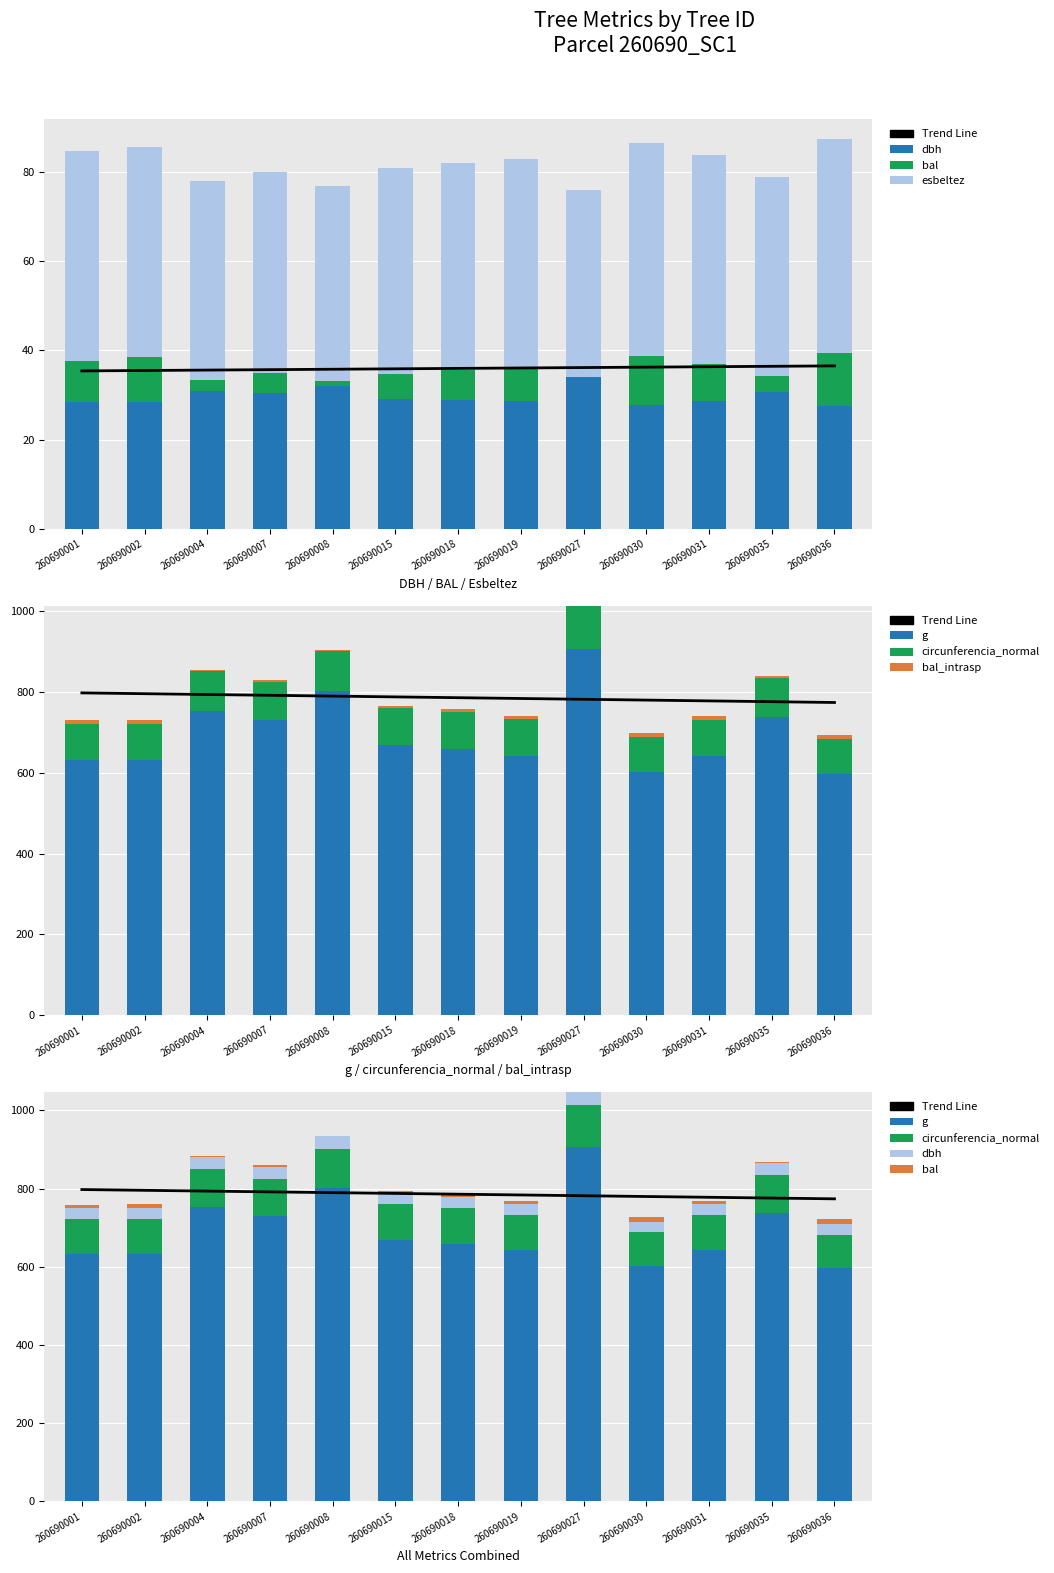

Reading left to right, list all the values displayed in this chart.

dbh: 28.4	28.4	31.0	30.5	32.0	29.2	29.0	28.6	34.0	27.7	28.6	30.7	27.5
g: 632.6	632.2	753.5	730.1	801.7	668.8	659.6	642.5	907.1	601.1	642.0	738.8	596.1
bal: 9.3	10.2	2.4	4.5	1.3	5.6	6.5	7.4	0.0	11.1	8.3	3.5	11.9
circunferencia_normal: 89.2	89.1	97.3	95.8	100.4	91.7	91.0	89.9	106.8	86.9	89.8	96.4	86.5
esbeltez: 46.9	47.0	44.4	44.8	43.5	46.1	46.3	46.7	41.8	47.7	46.7	44.7	47.9
bal_intrasp: 9.3	10.1	2.4	4.5	1.3	5.6	6.5	7.4	0.0	11.0	8.4	3.5	11.9